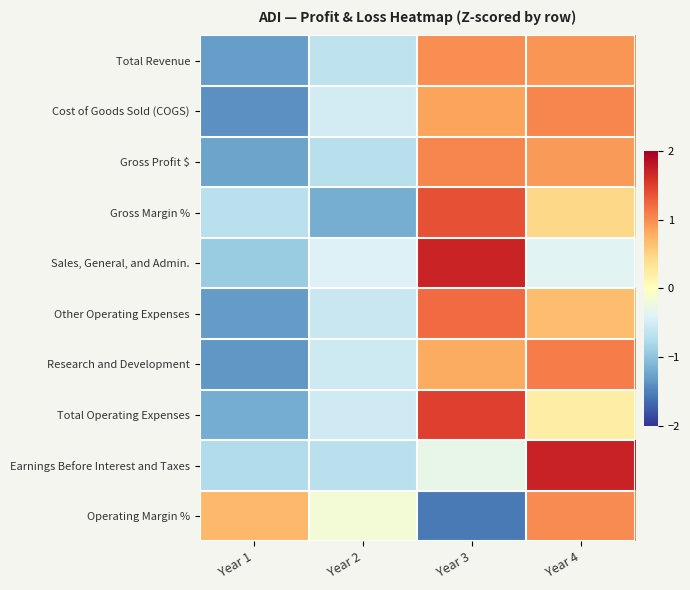

List the series in order of their peak value, lowest first.

Total Revenue, Operating Margin %, Cost of Goods Sold (COGS), Gross Profit $, Research and Development, Other Operating Expenses, Gross Margin %, Total Operating Expenses, Sales, General, and Admin., Earnings Before Interest and Taxes